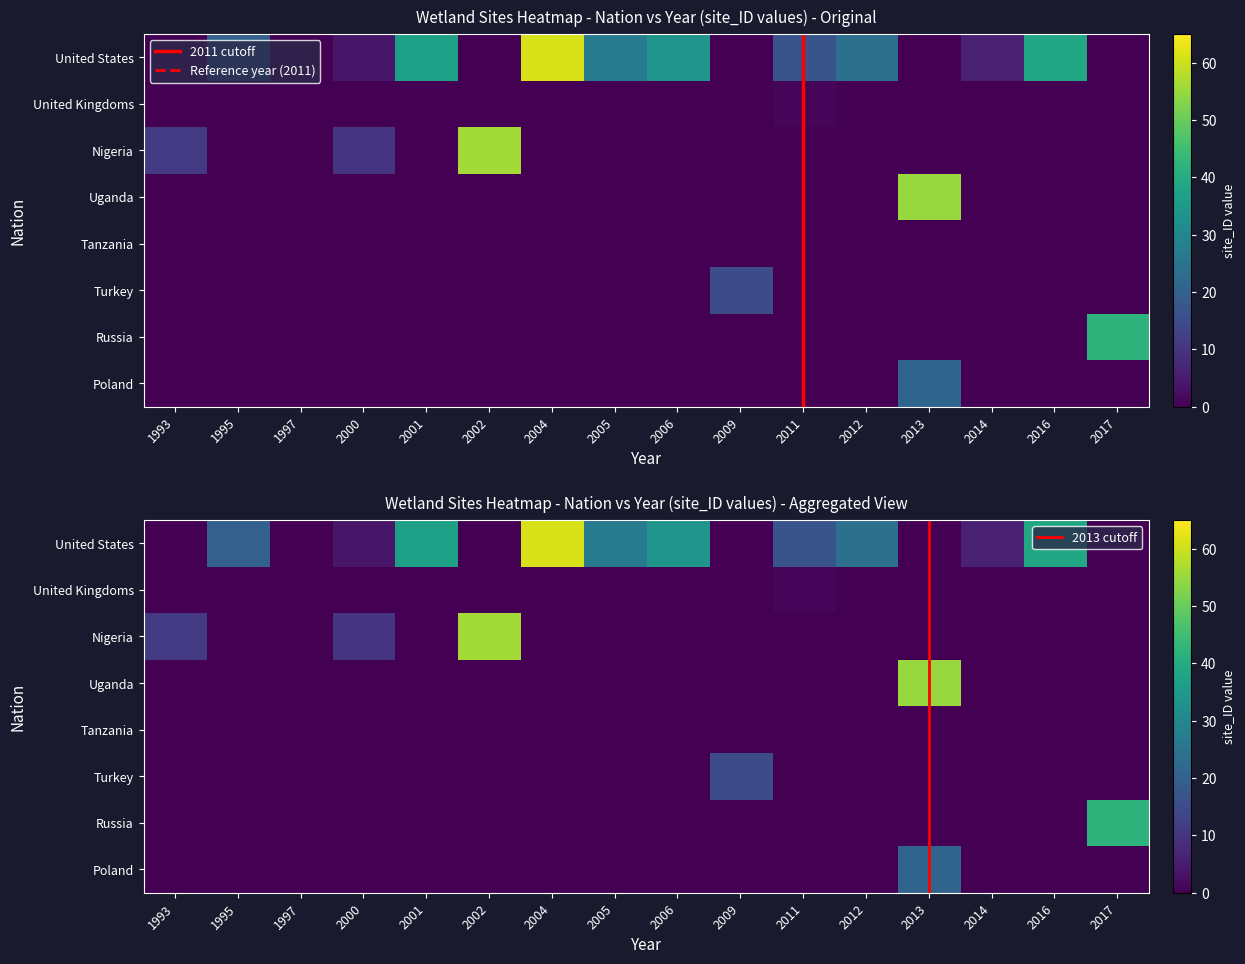

Between 1995 and 1997, which series saw the biggest shift?

United States